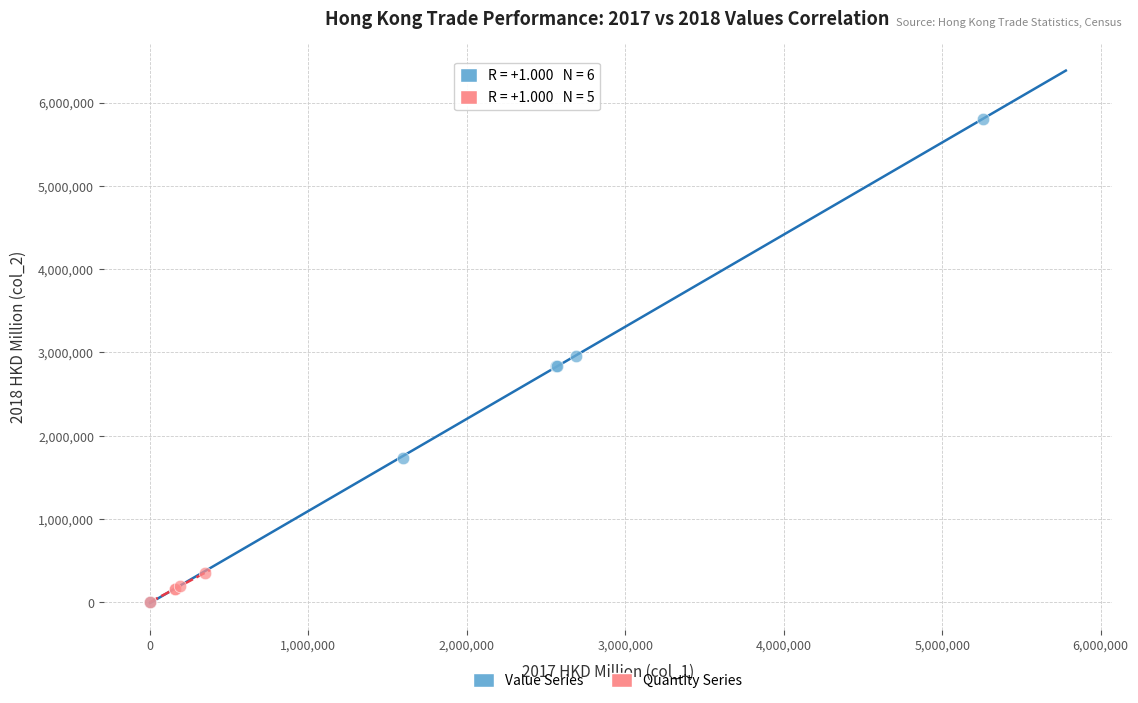

Which series reaches the maximum Y coordinate?

Value Series